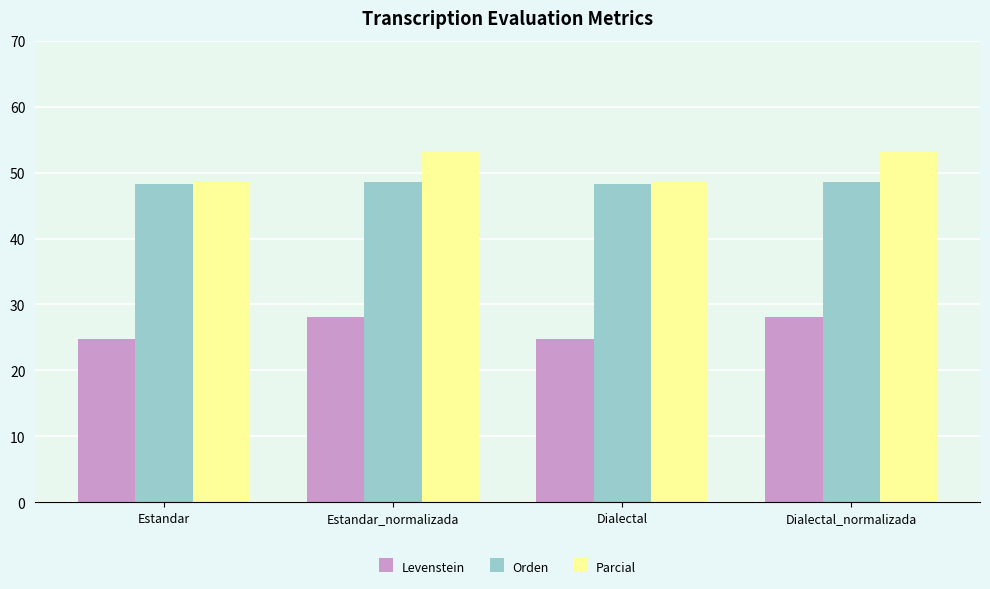

Read the Levenstein value at Dialectal_normalizada.

28.1